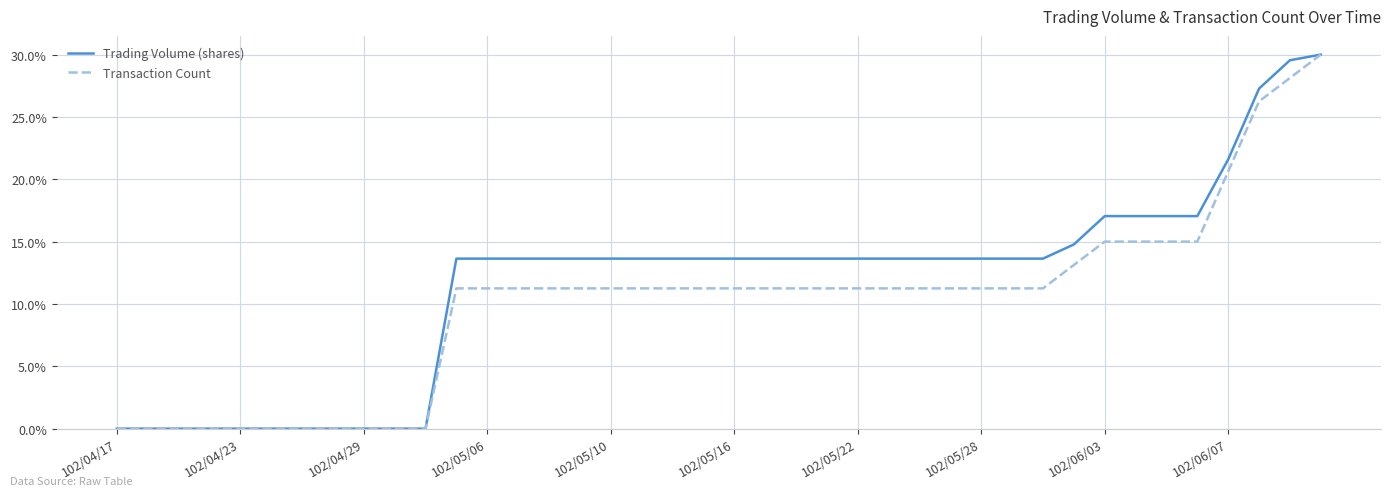

What is the greatest value displayed?

30.0